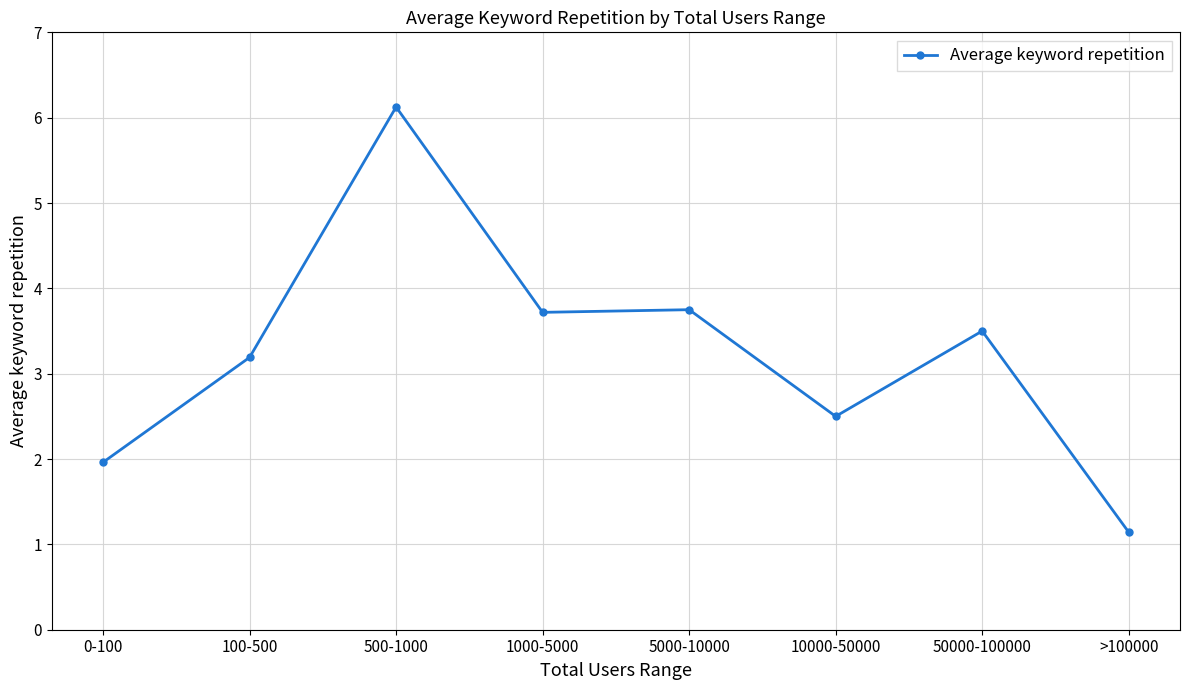

How many values are below 3?

3